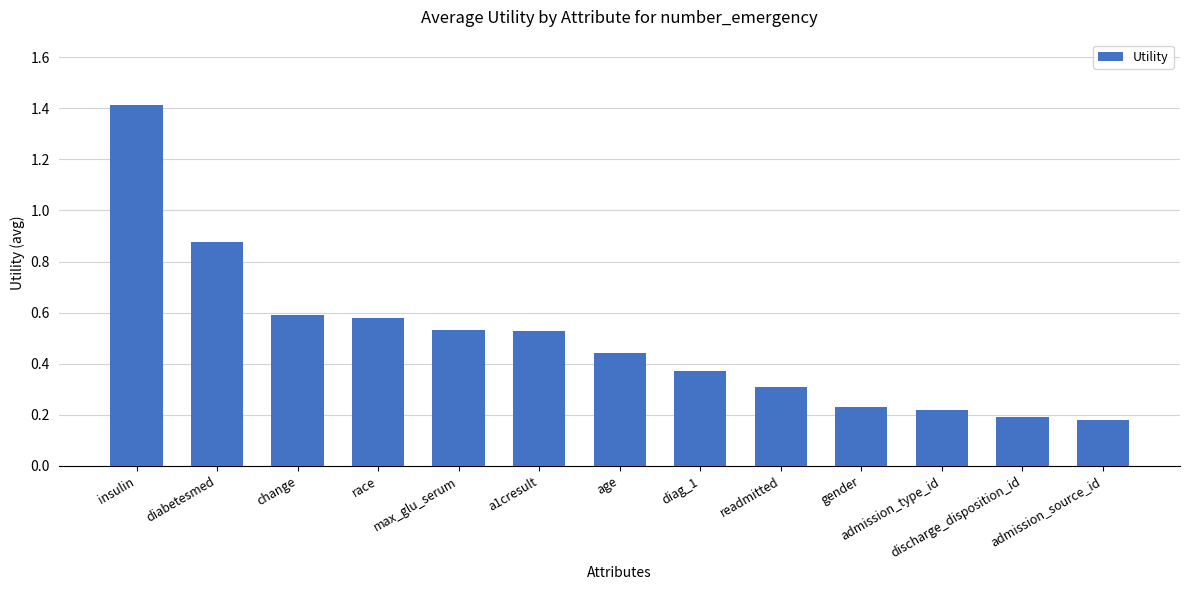

The value at max_glu_serum is 0.9. True or false?

False